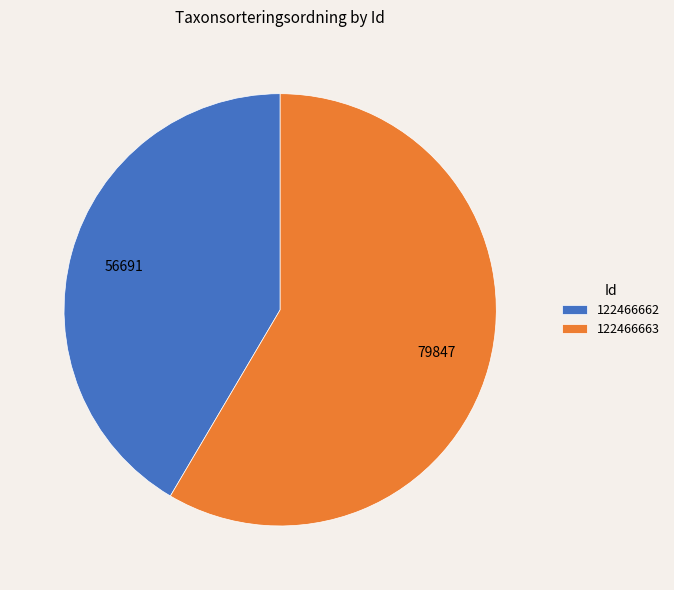

Between 122466663 and 122466662, which is larger?

122466663